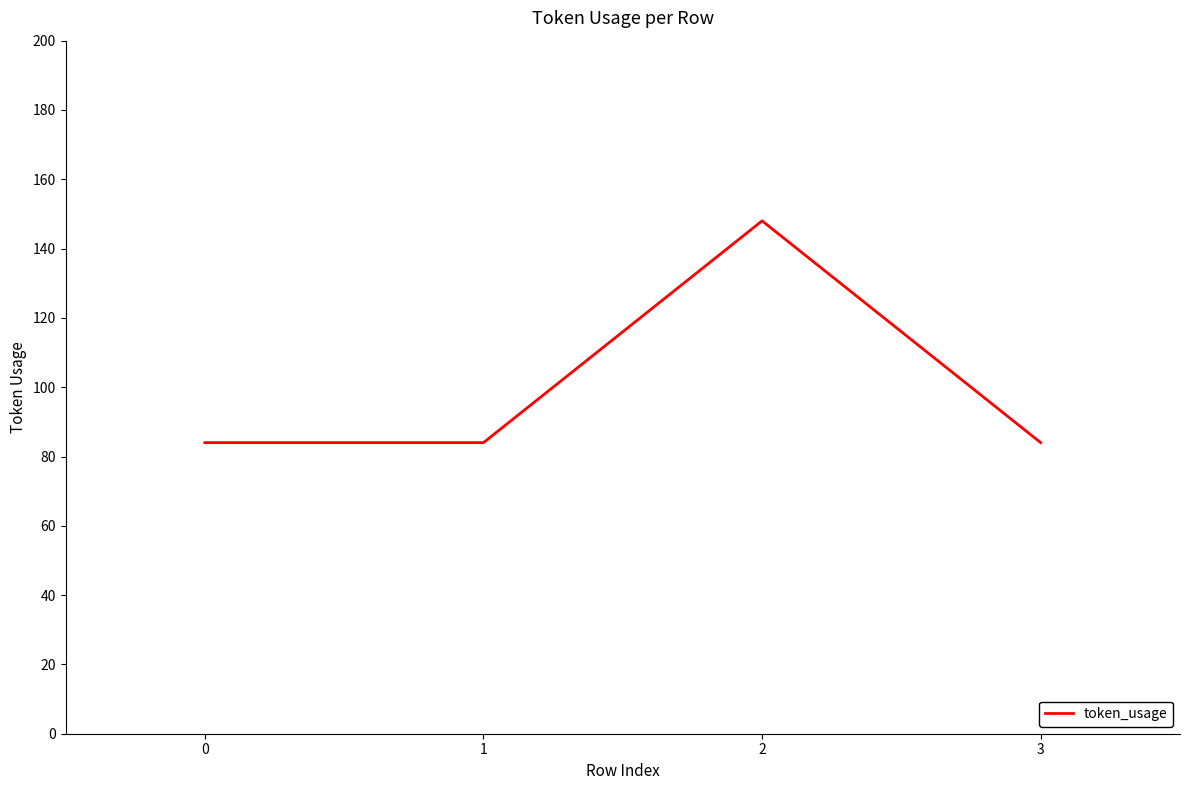

The value at 3 is 84. True or false?

True